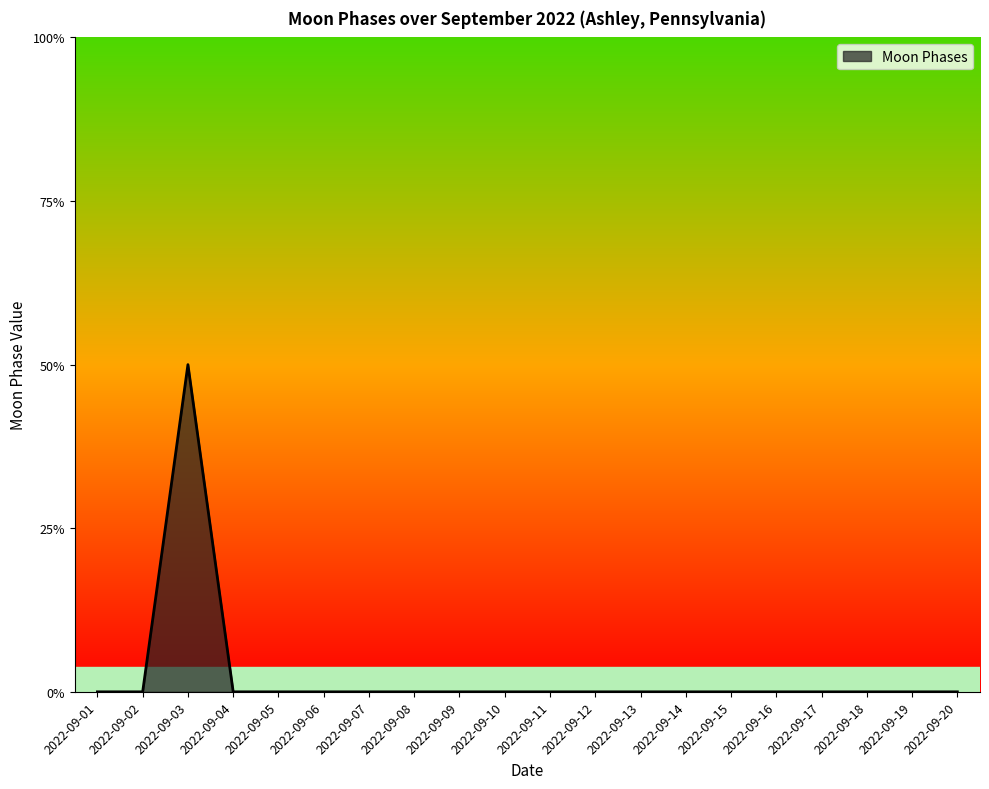

Does the chart have visible grid lines?

No